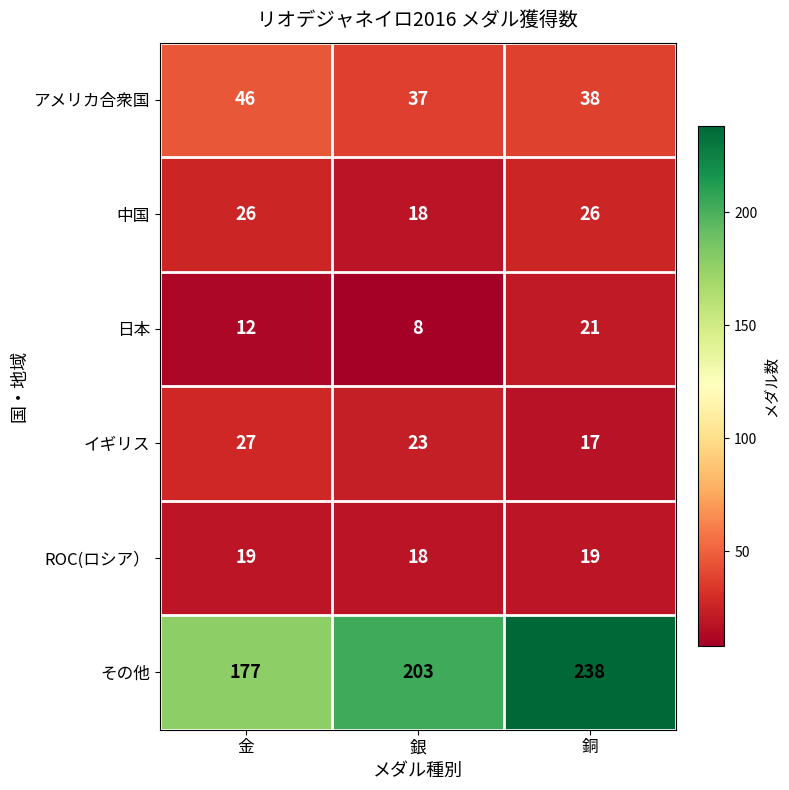

Count the イギリス values in the range 17 to 27.

3